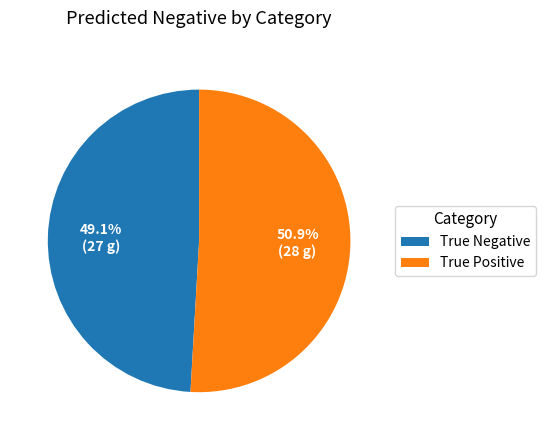

What is the total percentage of True Negative and True Positive?

100.0%